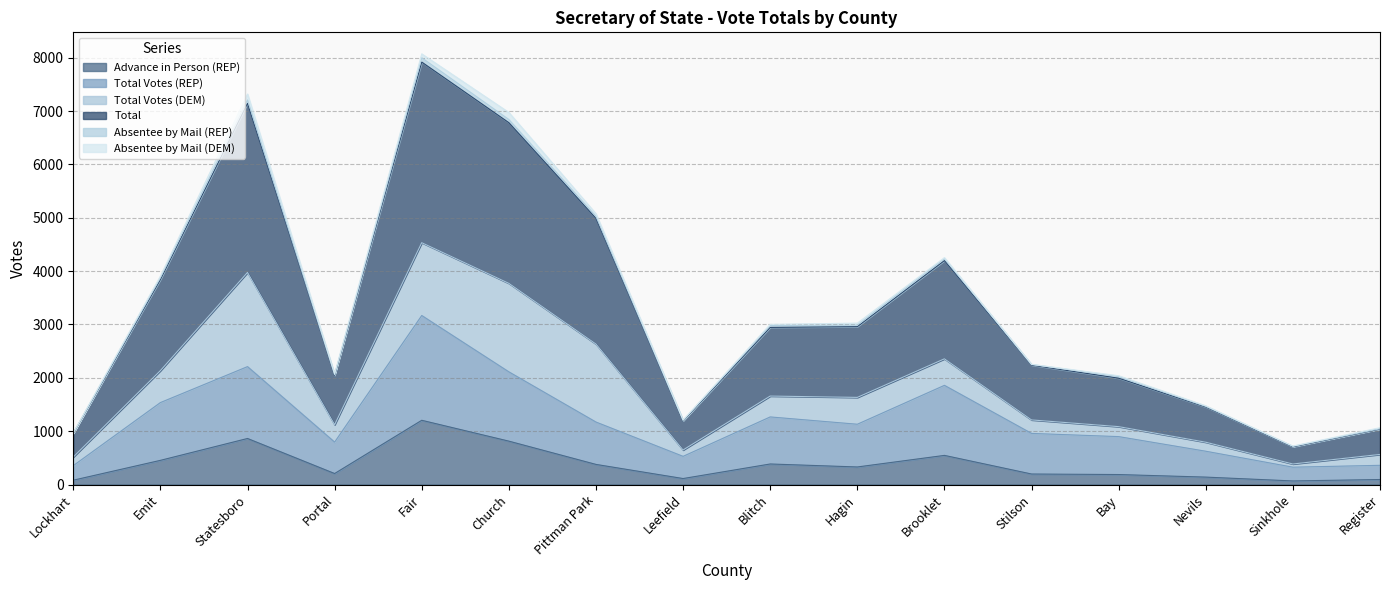

What is the maximum value for Advance in Person (REP)?

1204